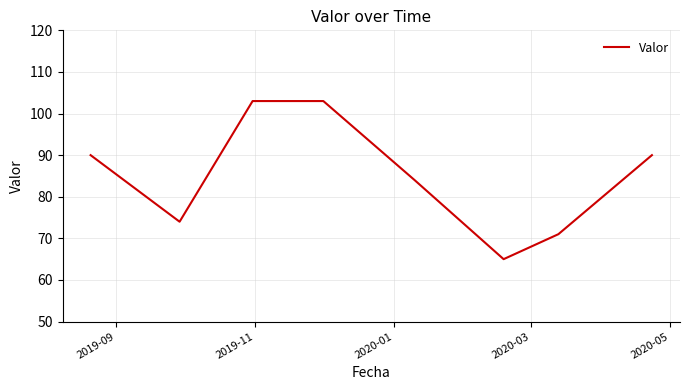

Count the number of data series in this chart.

1